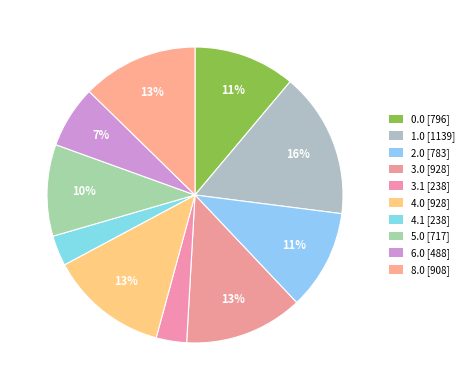

The 1.0 slice represents 26% of the pie. True or false?

False